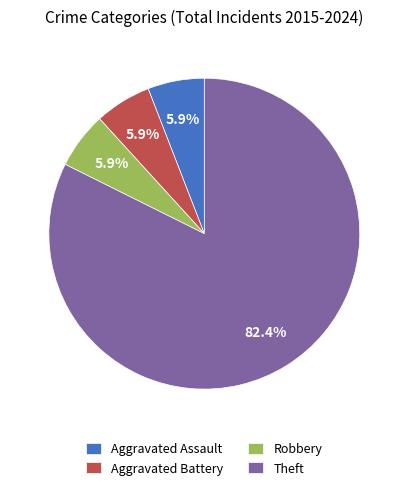

To the nearest percent, what portion does Theft represent?

82%